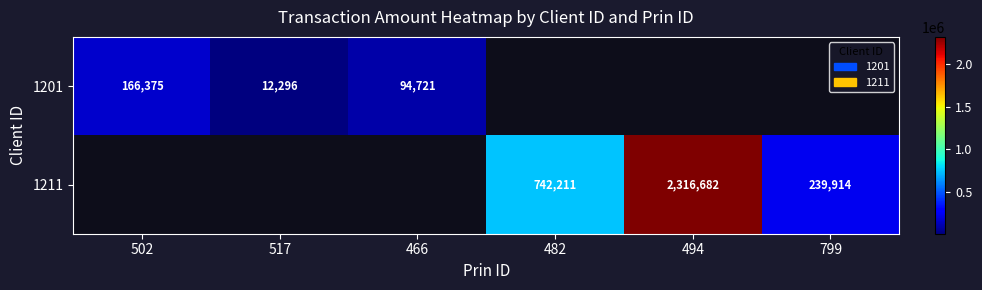

Is the value of 1201 at 517 greater than the value of 1211 at 799?

No